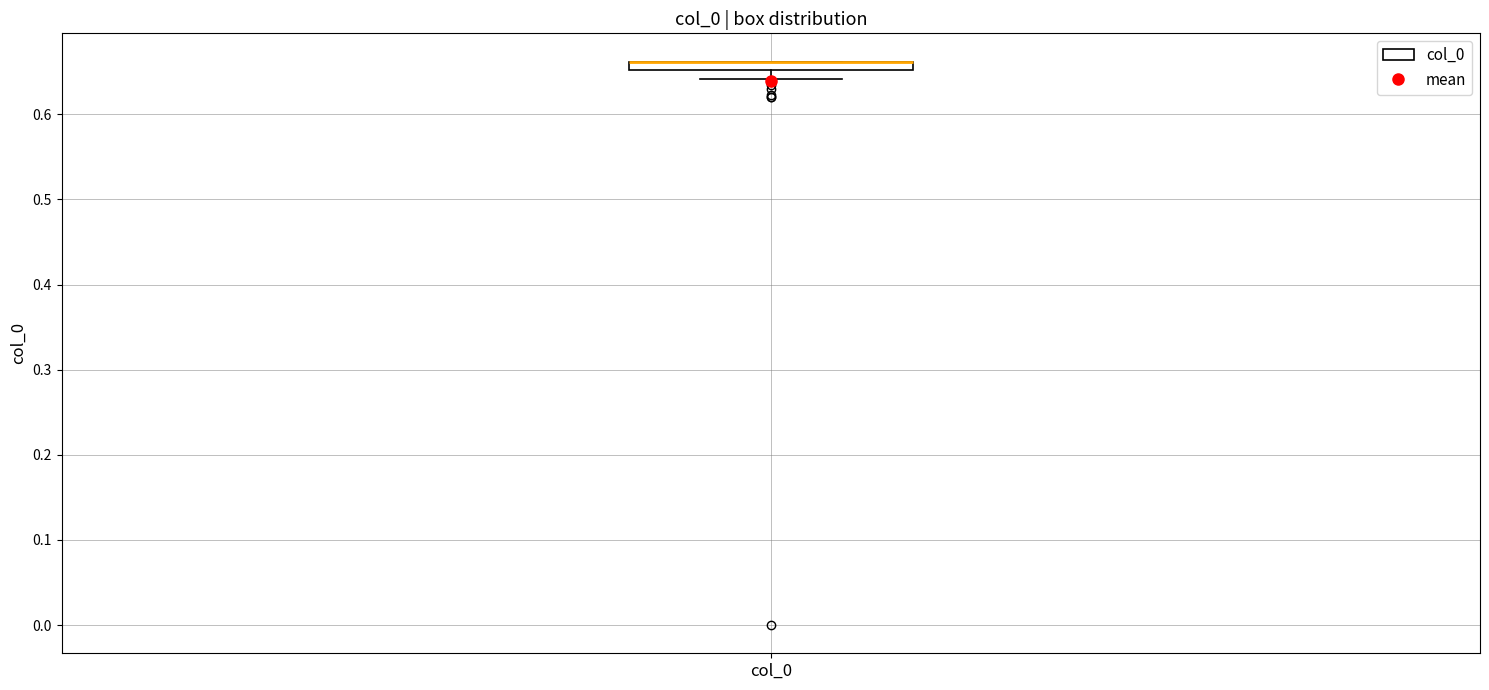

Where does the lower whisker of the box for col_0 end on the y-axis? The values are not printed on the chart, so give them approximately, as read against the axis.

0.64